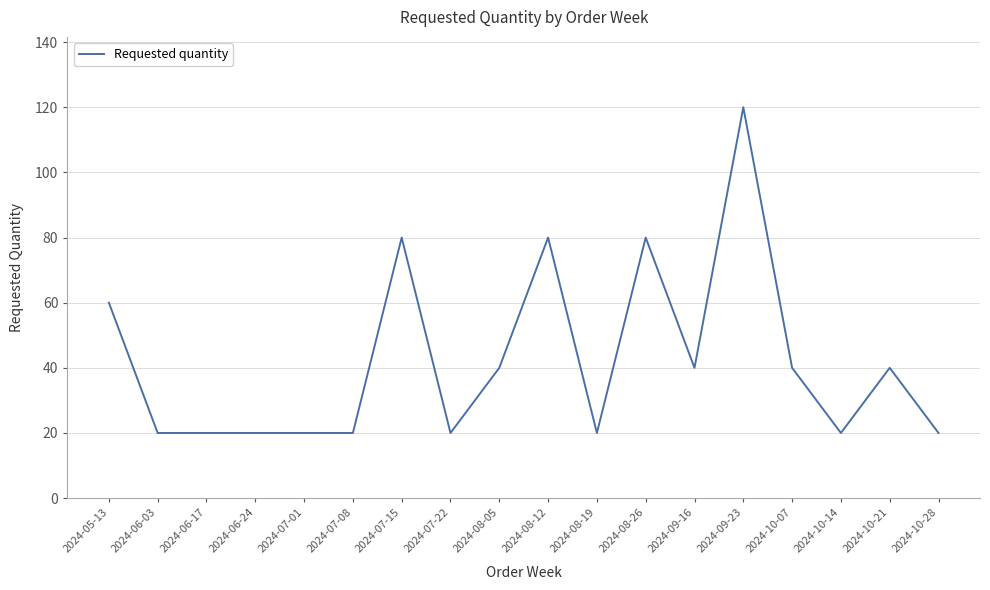

Reading left to right, what are all the values shown in this chart?

60	20	20	20	20	20	80	20	40	80	20	80	40	120	40	20	40	20